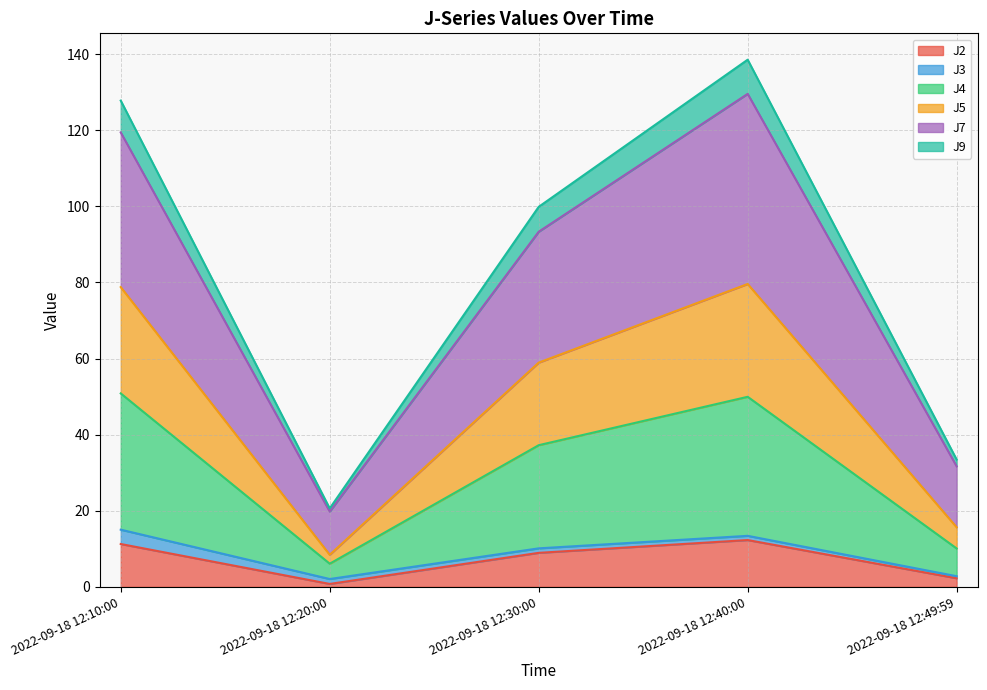

How many categories are shown in the chart?

5